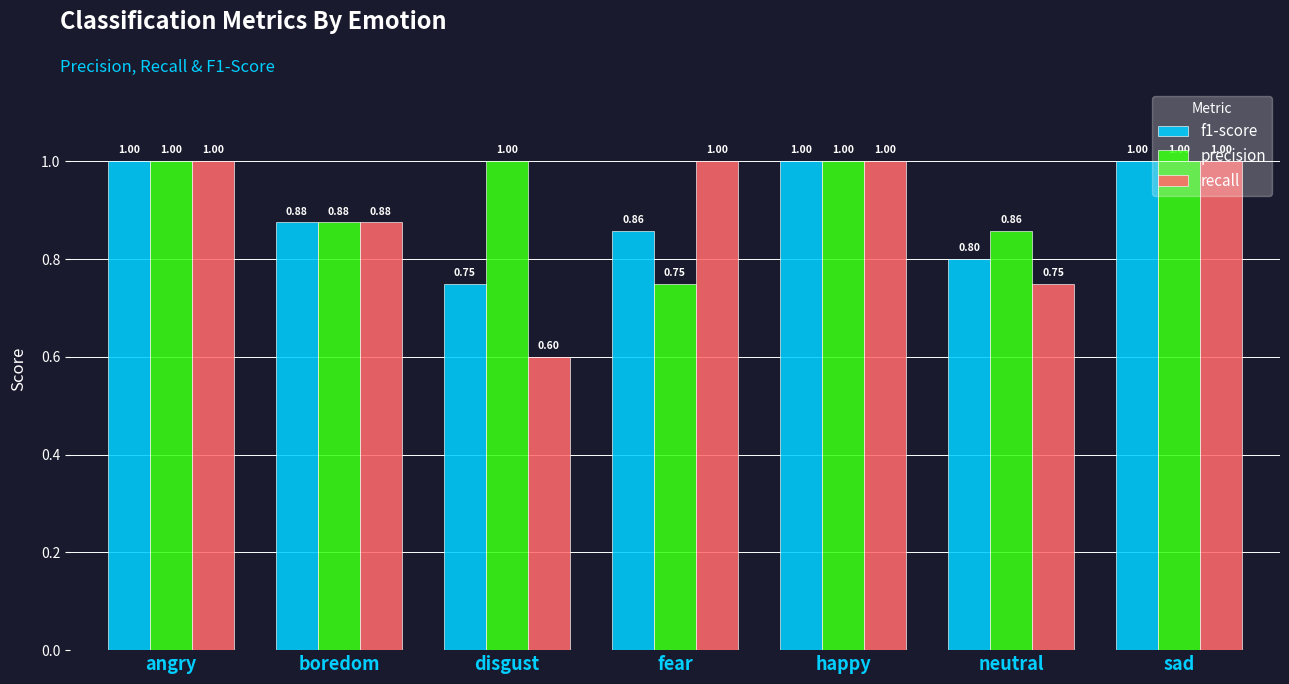

What is the maximum value shown in the chart?

1.0